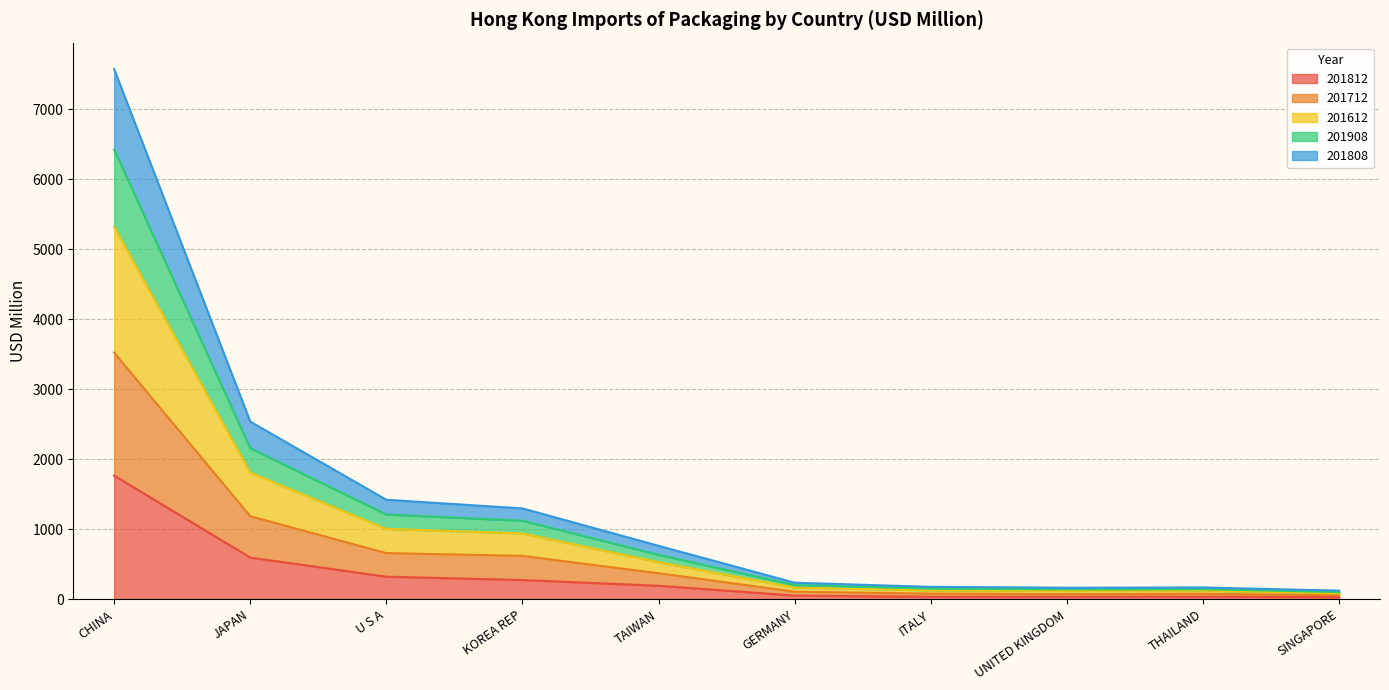

At which category is the sum across all series the highest?

CHINA